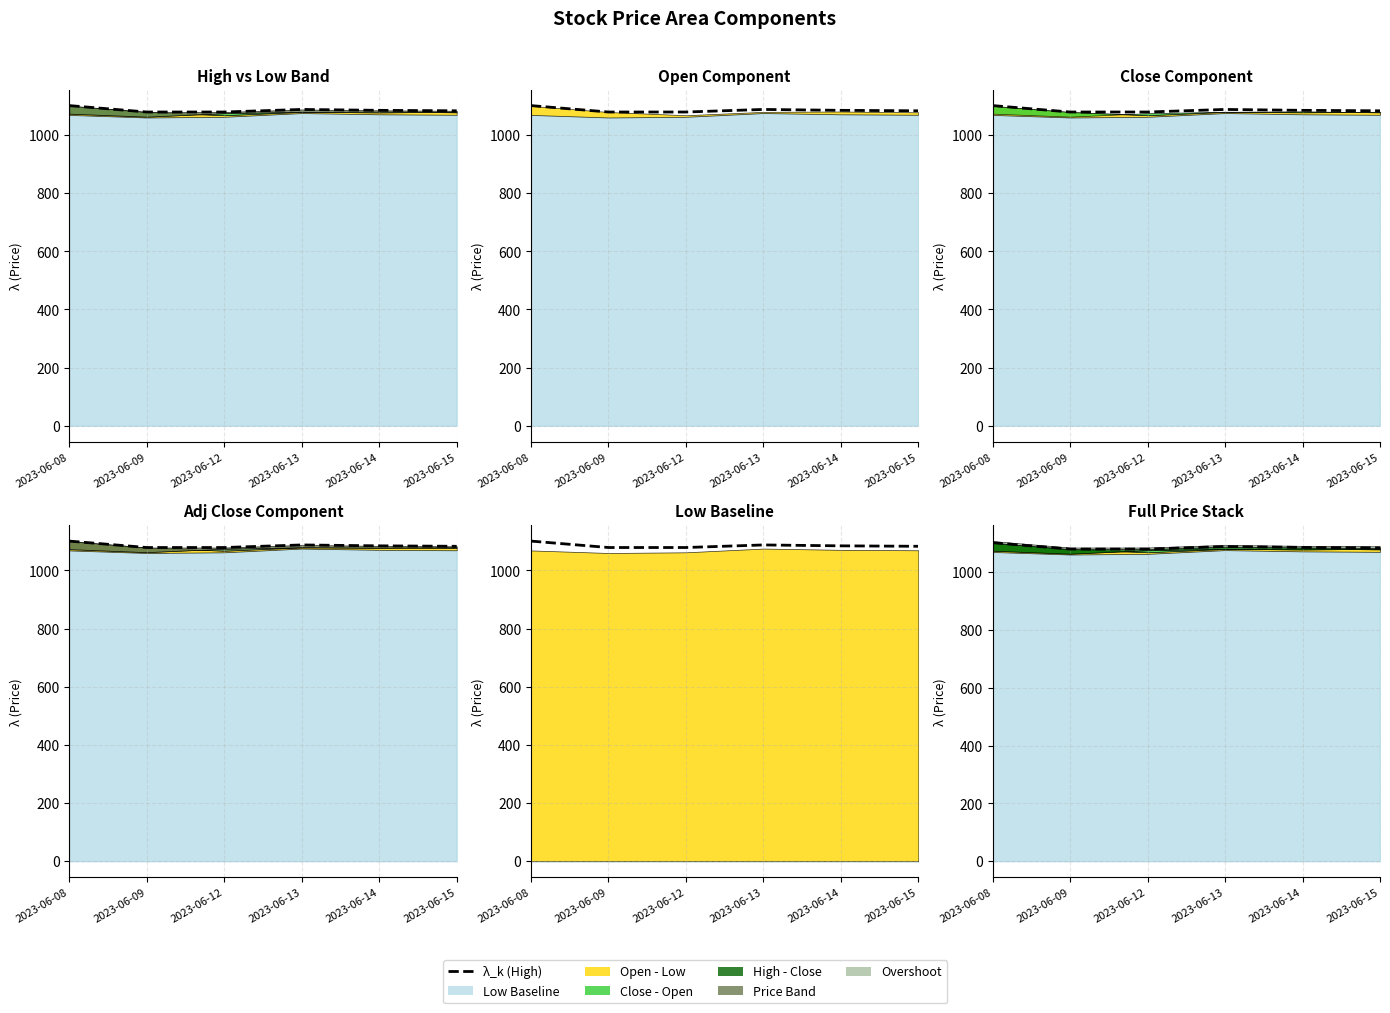

Read the value at 2023-06-08.

1101.1